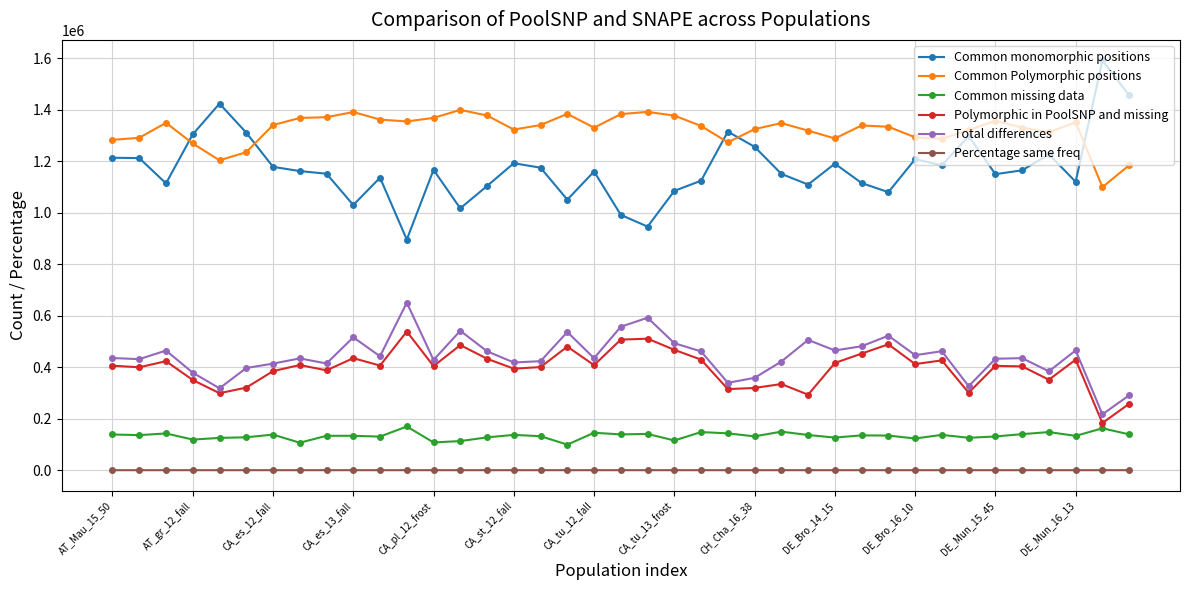

Which series has the widest spread of values?

Common monomorphic positions